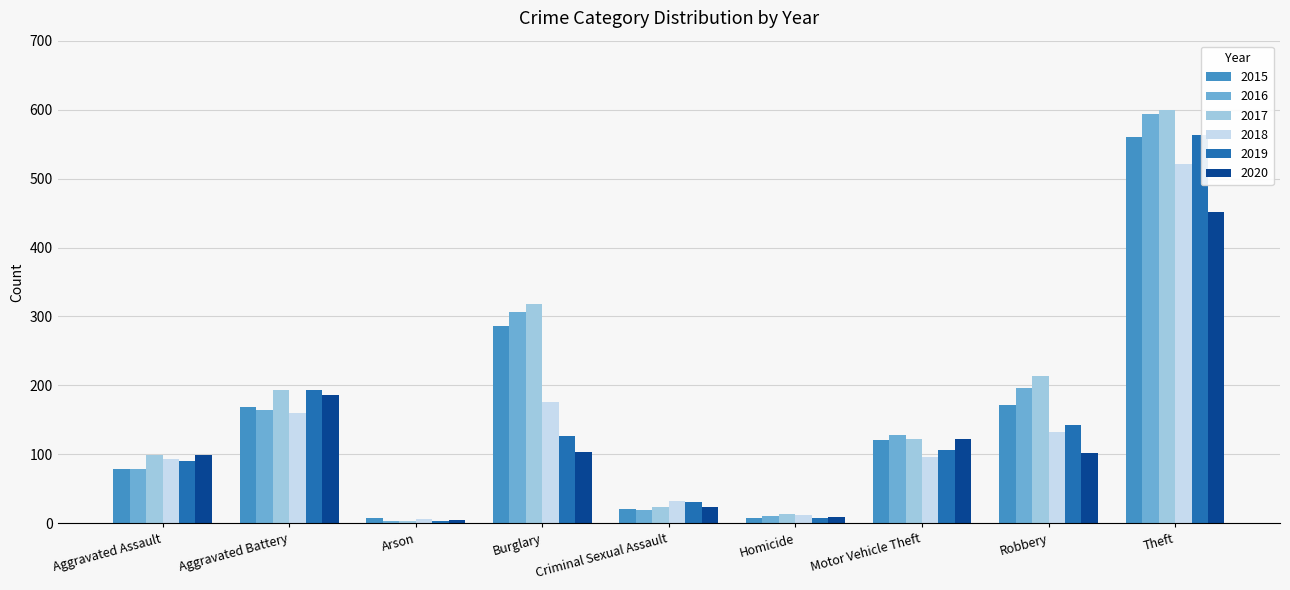

What is the label of the 5th bar from the left?

Criminal Sexual Assault